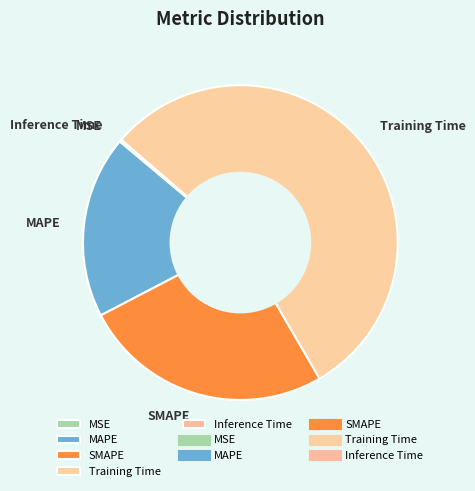

Is the sum of Training Time and MAPE greater than half?

Yes